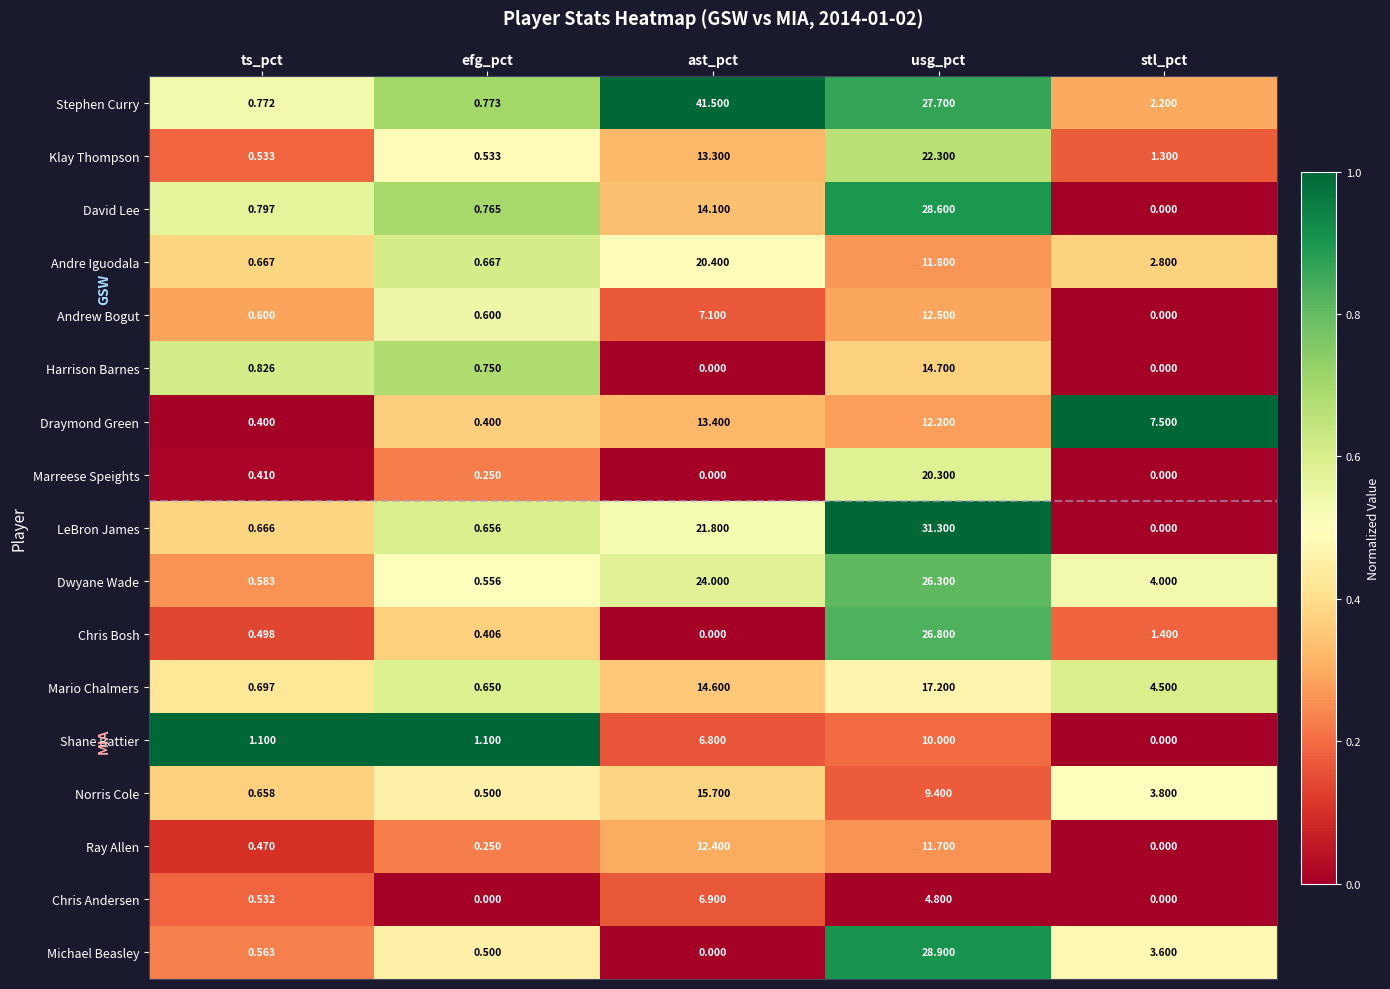

Which category has the highest value across all series?

ast_pct